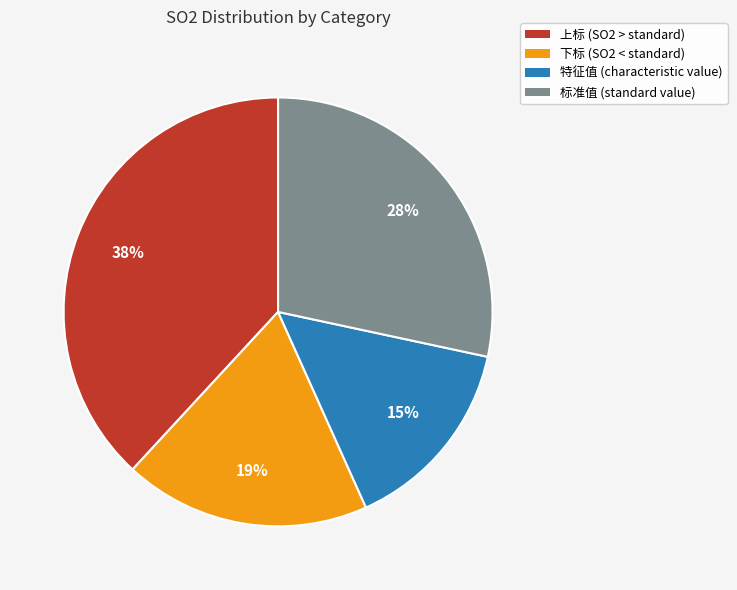

To the nearest percent, what percentage of the pie is 上标?

38%